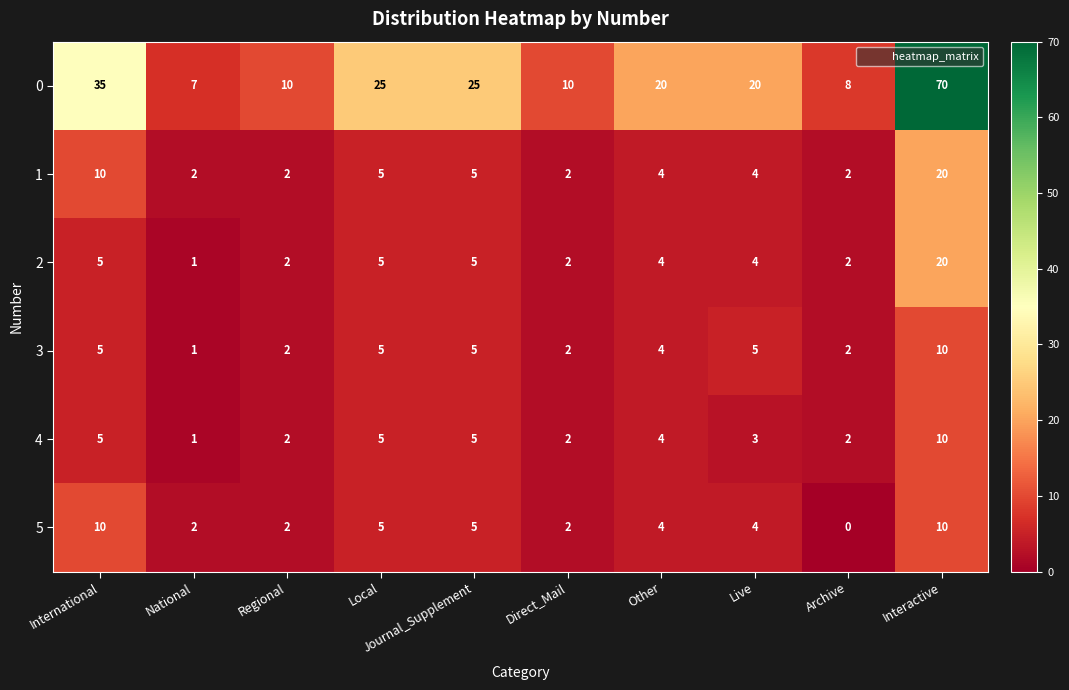

What is the greatest value displayed?

70